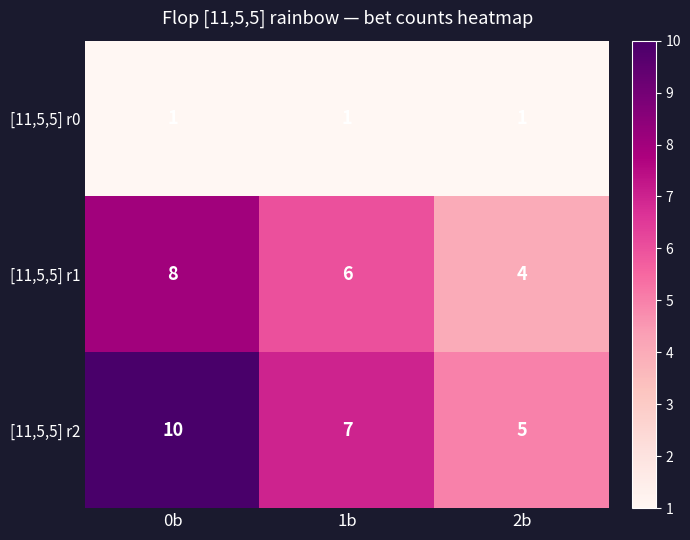

Count the [11,5,5] r1 values in the range 4 to 8.

3